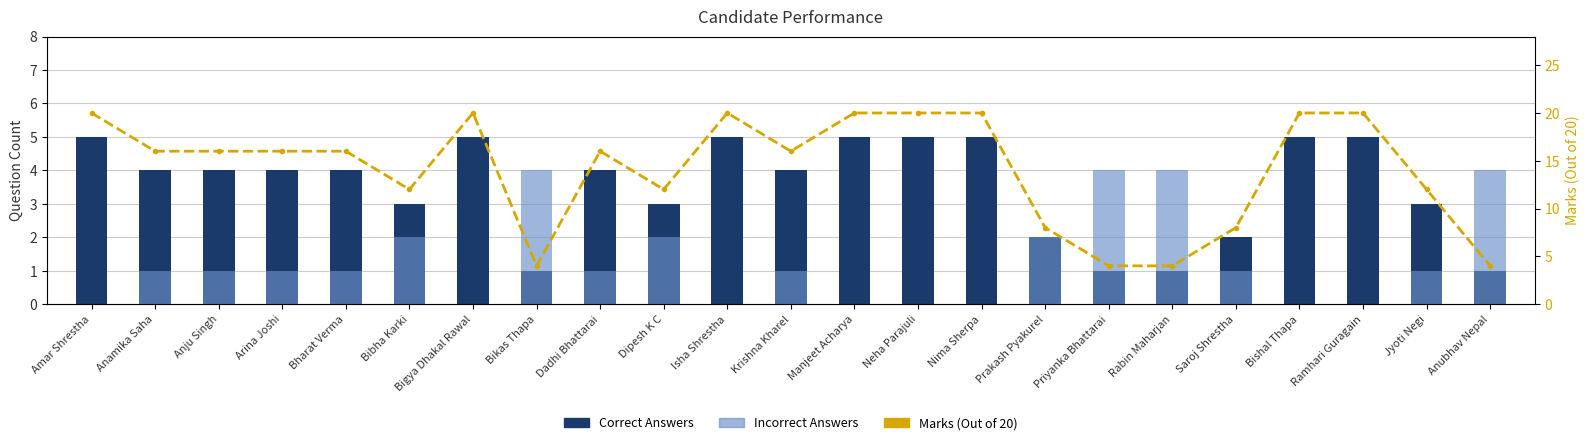

Which category has the highest value across all series?

Amar Shrestha